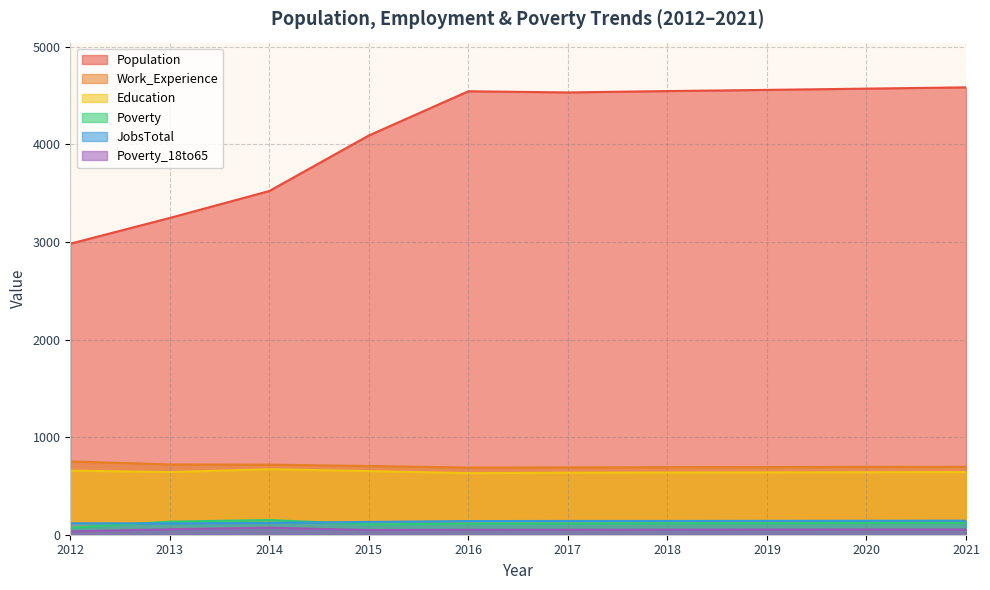

The Poverty_18to65 series shows 124 at 2014. True or false?

False